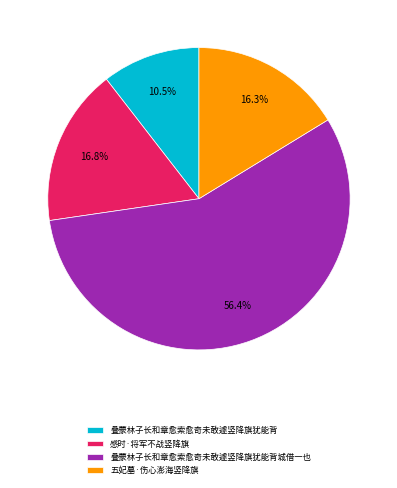

Combined, do 叠蒙林子长和章愈索愈奇未敢遽竖降旗犹能背 and 感时·将军不战竖降旗 account for over 50%?

No